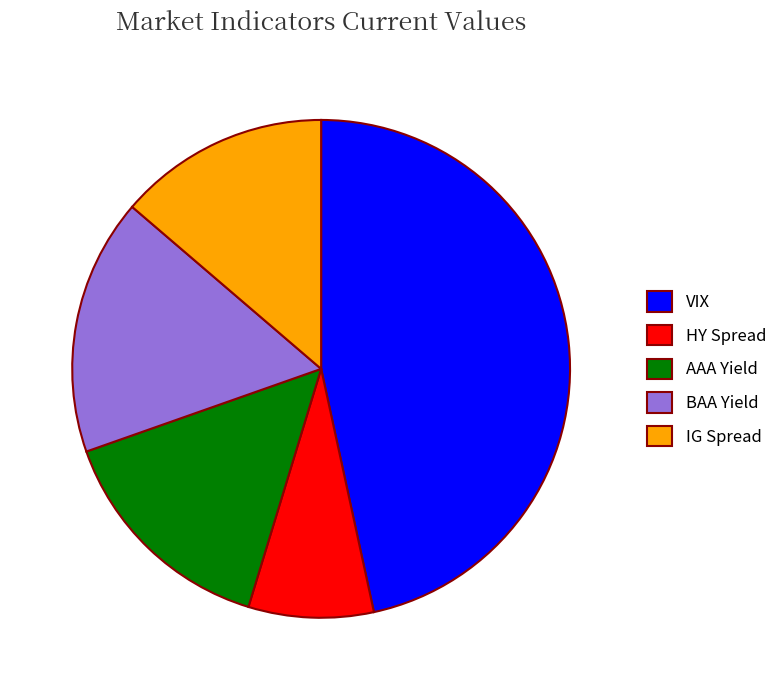

What is the largest slice in the pie chart?

VIX